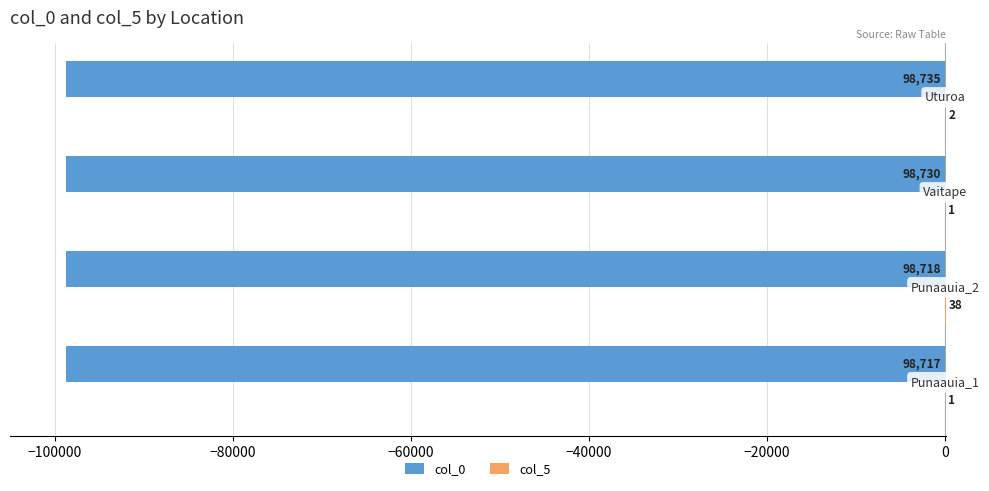

What is the maximum value shown in the chart?

38